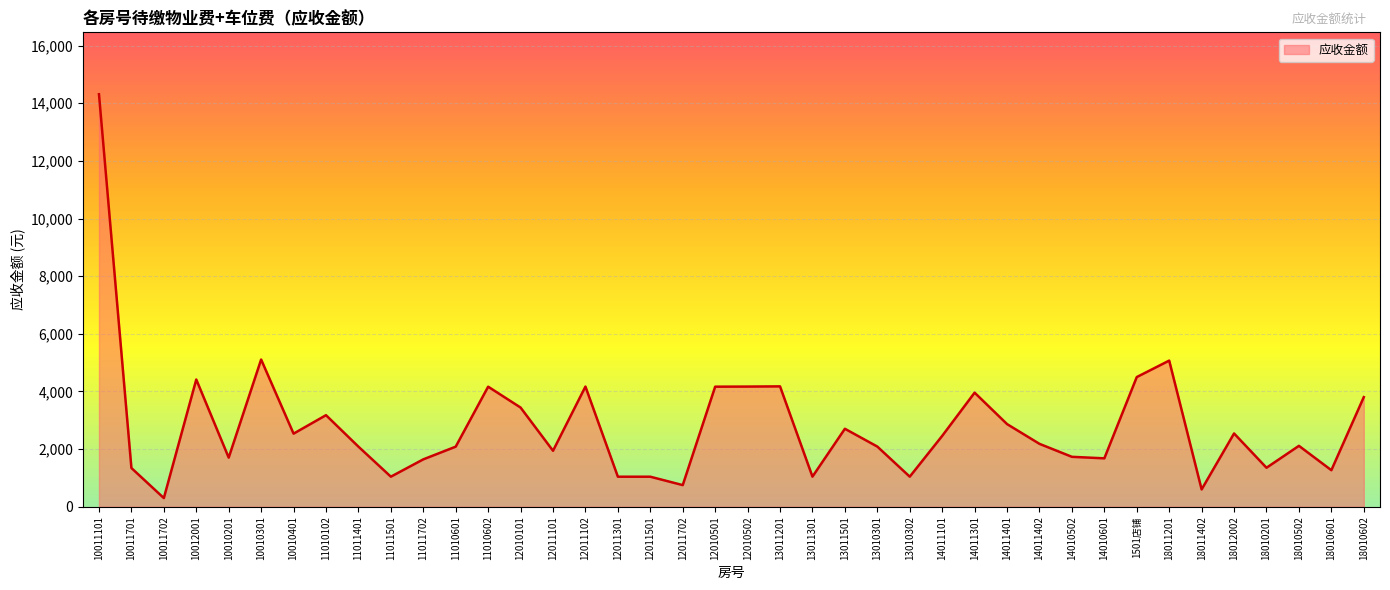

What is the sum of all values?

111804.5